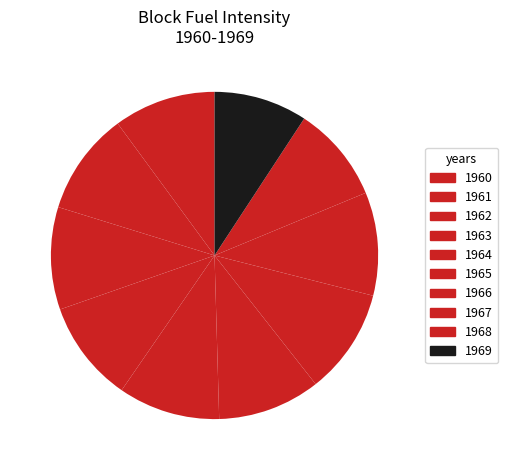

How many segments does this pie chart have?

10